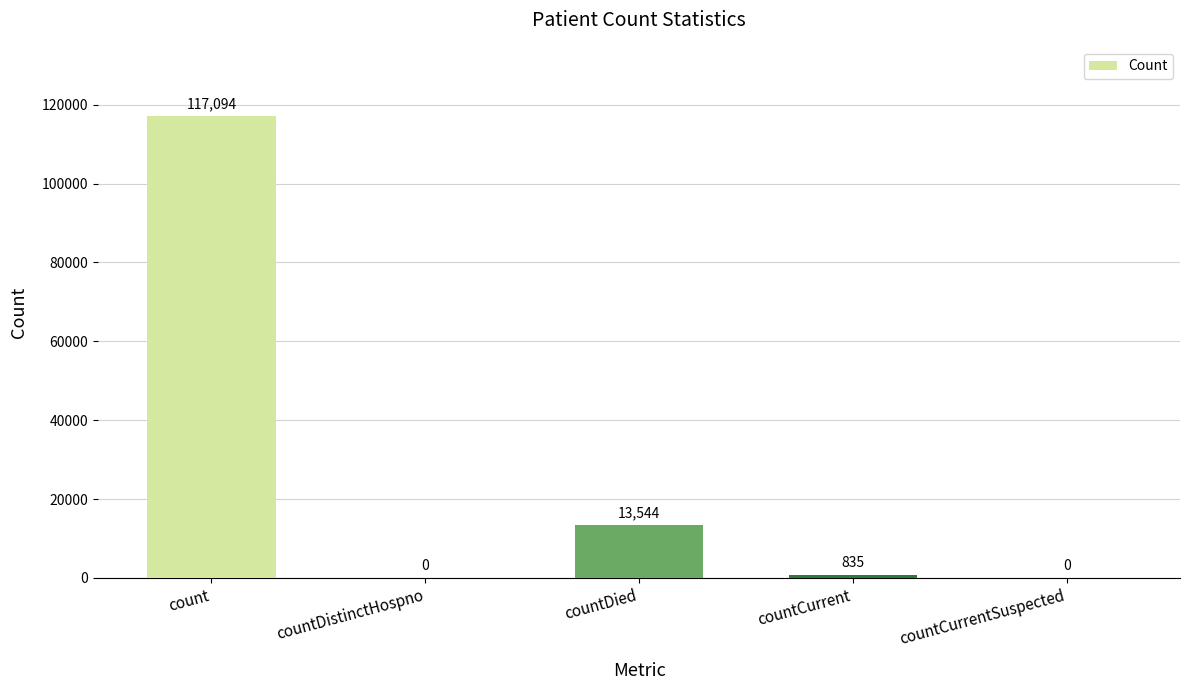

What is the approximate value at countDied?

13544